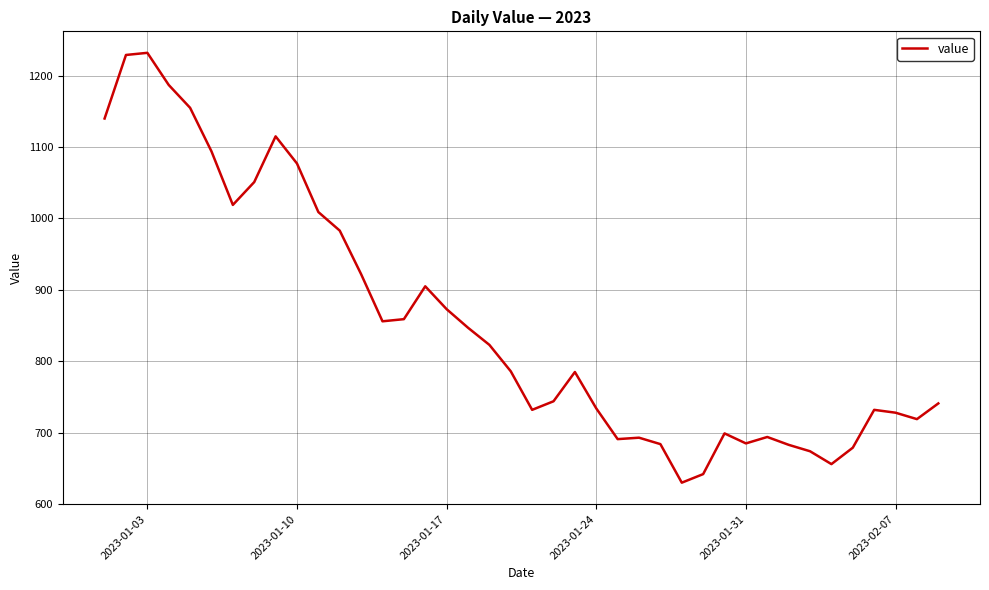

Count the number of data series in this chart.

1